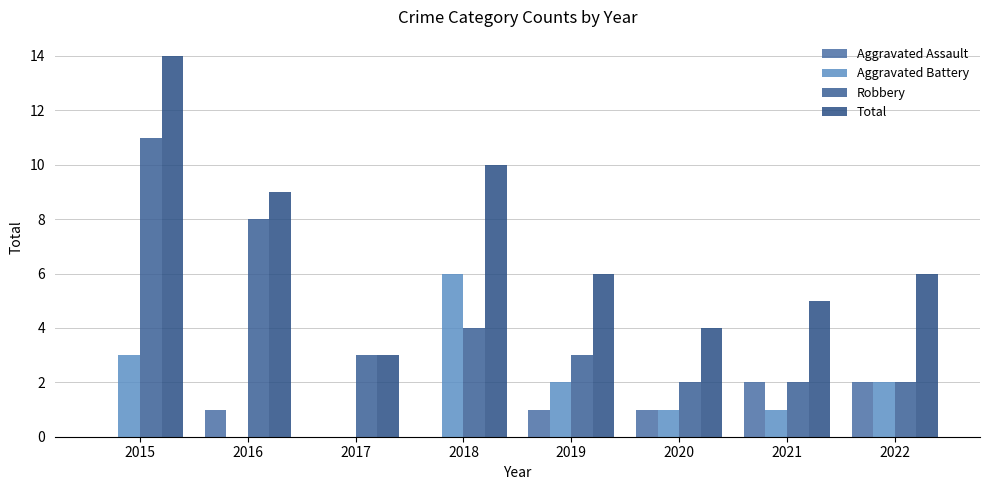

List the series in order of their peak value, lowest first.

Aggravated Assault, Aggravated Battery, Robbery, Total